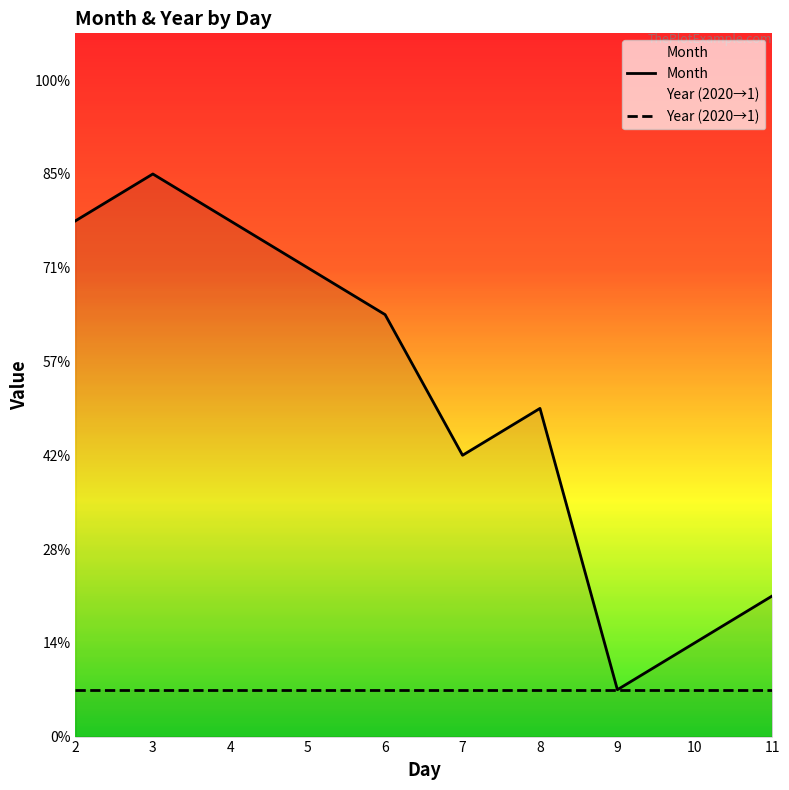

True or false: Year (2020→1) has more than 2 points higher than both neighbors.

False